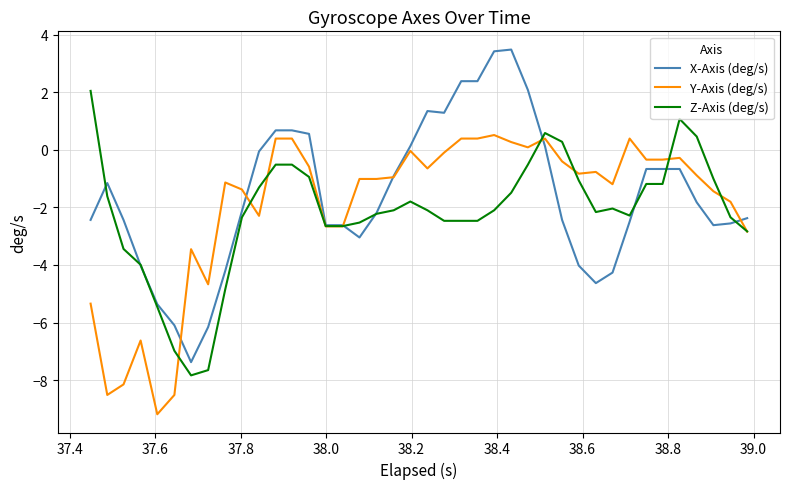

True or false: X-Axis (deg/s) and Y-Axis (deg/s) cross at least once.

True